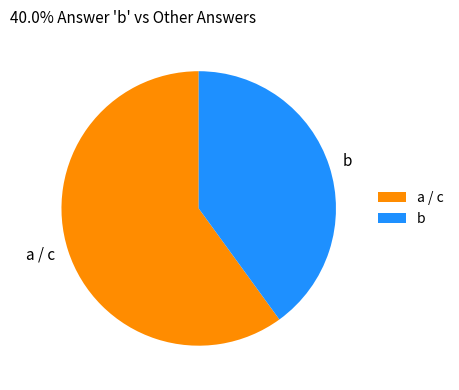

Between a / c and b, which is larger?

a / c